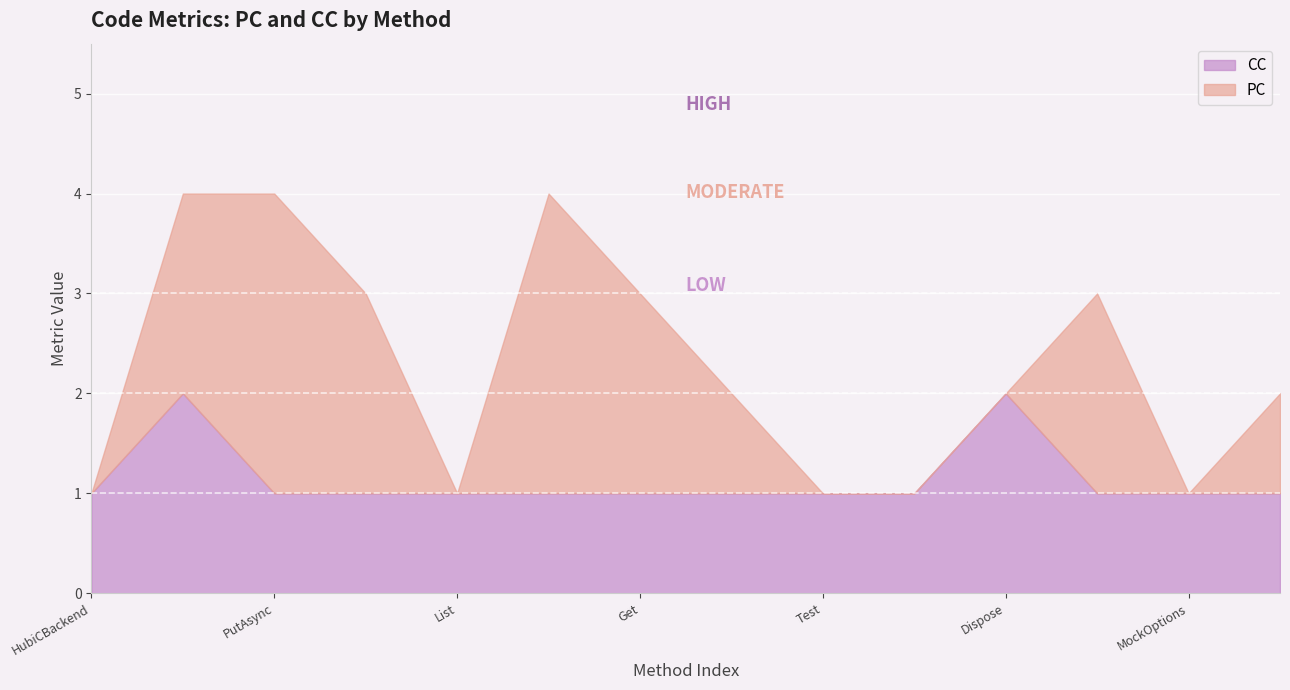

How many interior local peaks does the PC series have?

3